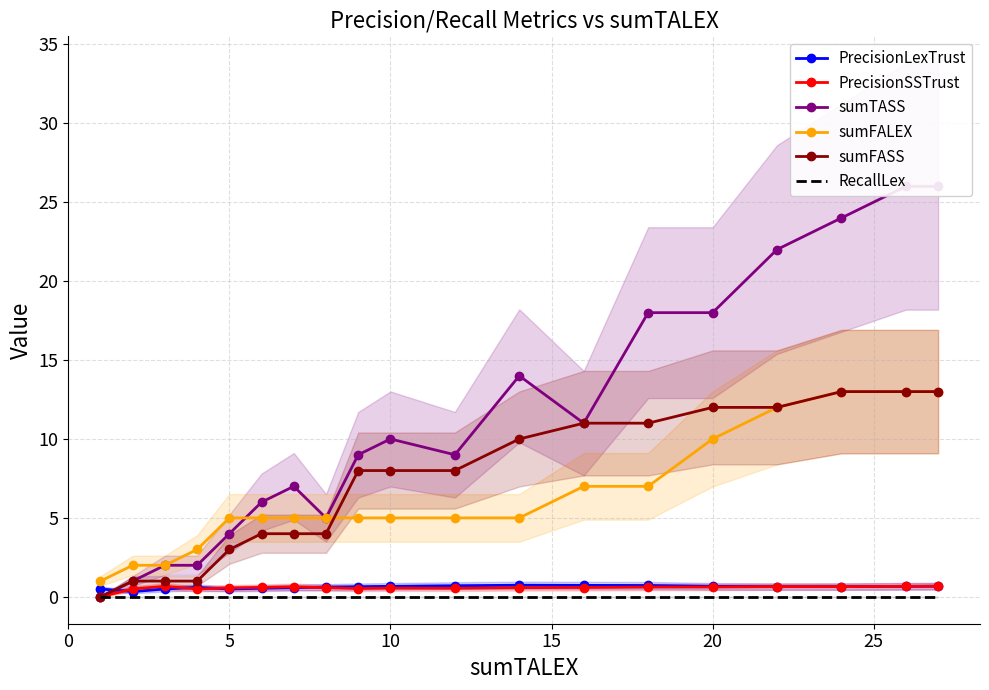

Does the chart have visible grid lines?

Yes